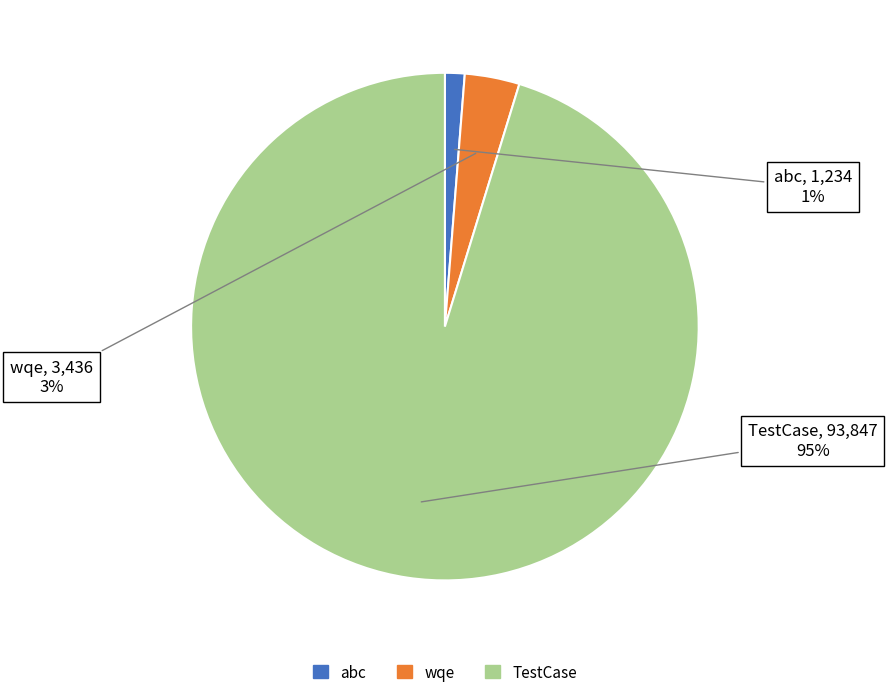

Which slice represents more than half of the pie?

TestCase